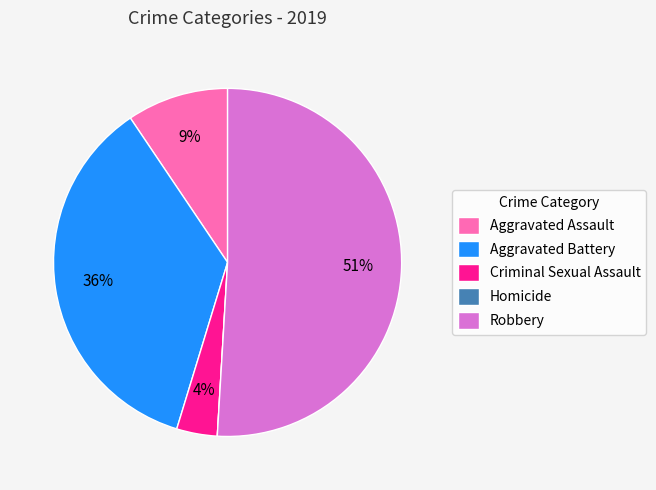

The Robbery slice represents 38% of the pie. True or false?

False